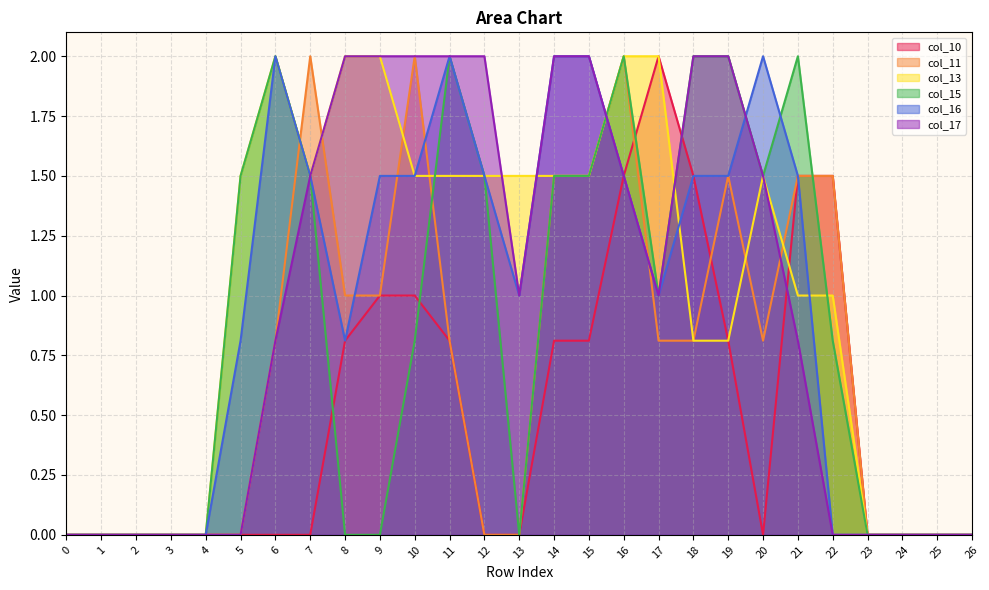

Where is col_10 nearest to the value 1?

9